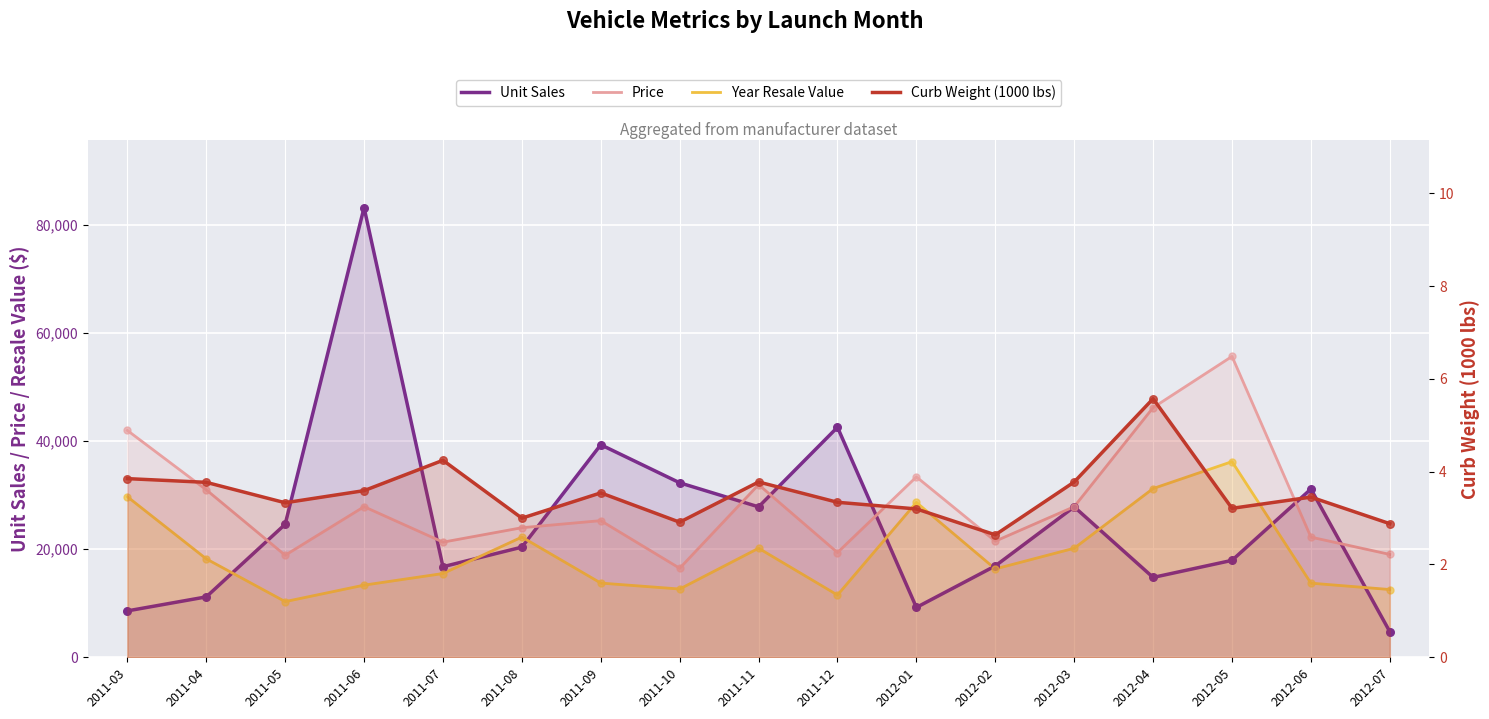

What are all the series names shown in the legend?

Unit Sales, Price, Year Resale Value, Curb Weight (1000 lbs)